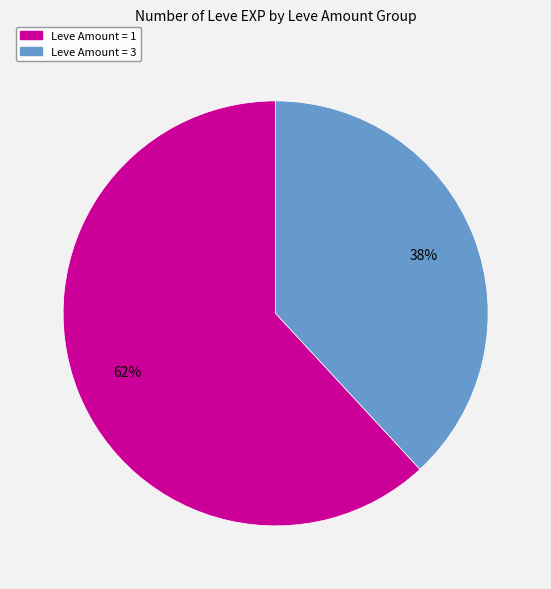

To the nearest percent, what is the difference between the largest and smallest slice percentages?

24%